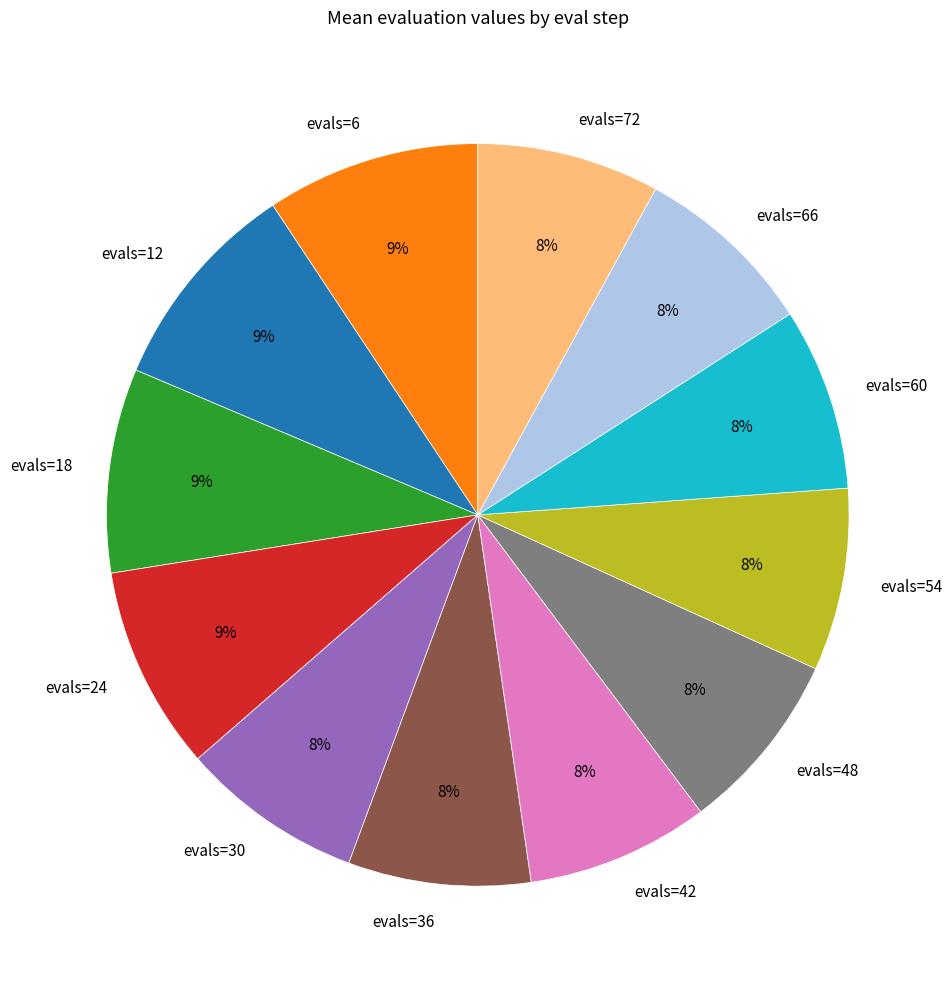

The evals=54 slice represents 8% of the pie. True or false?

True